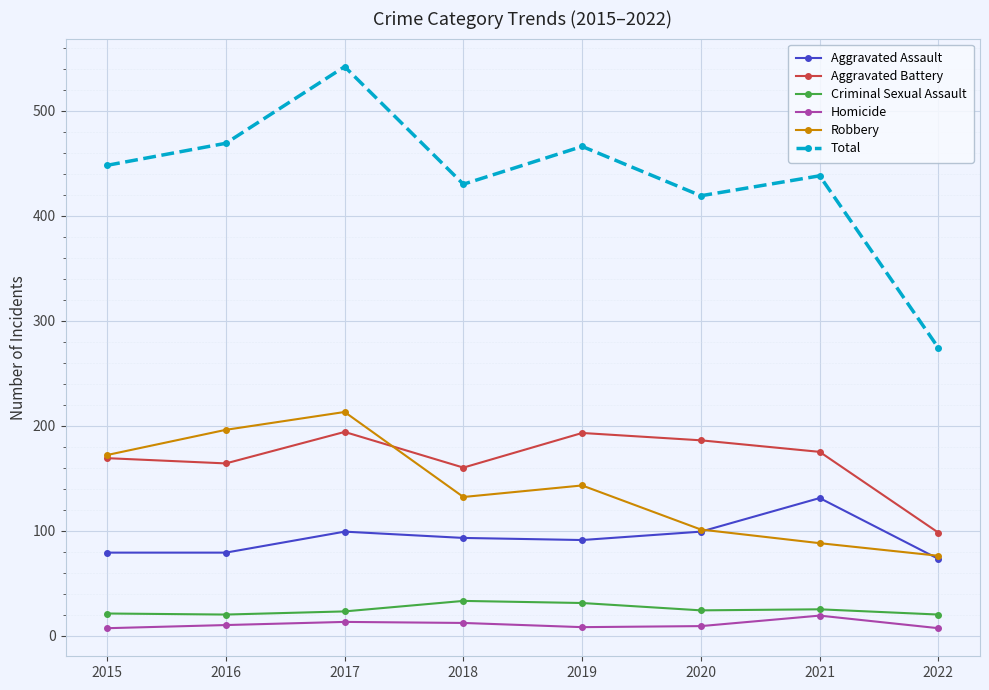

Count the number of data series in this chart.

6